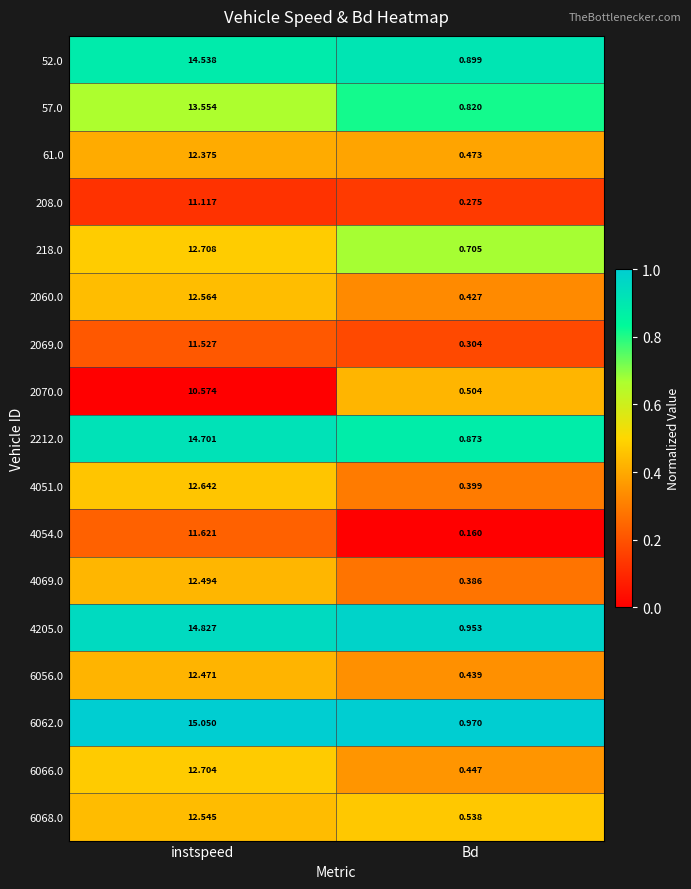

Count the number of data series in this chart.

17